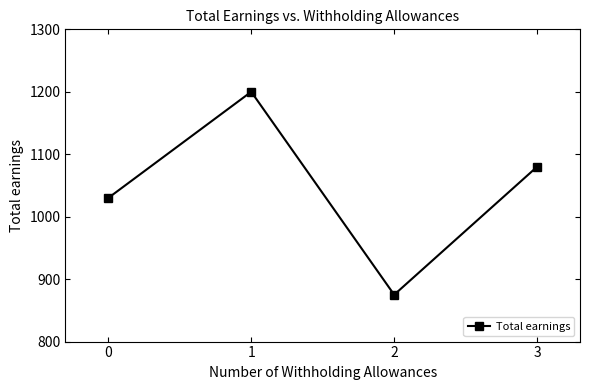

At which category does the data reach its first local valley?

2